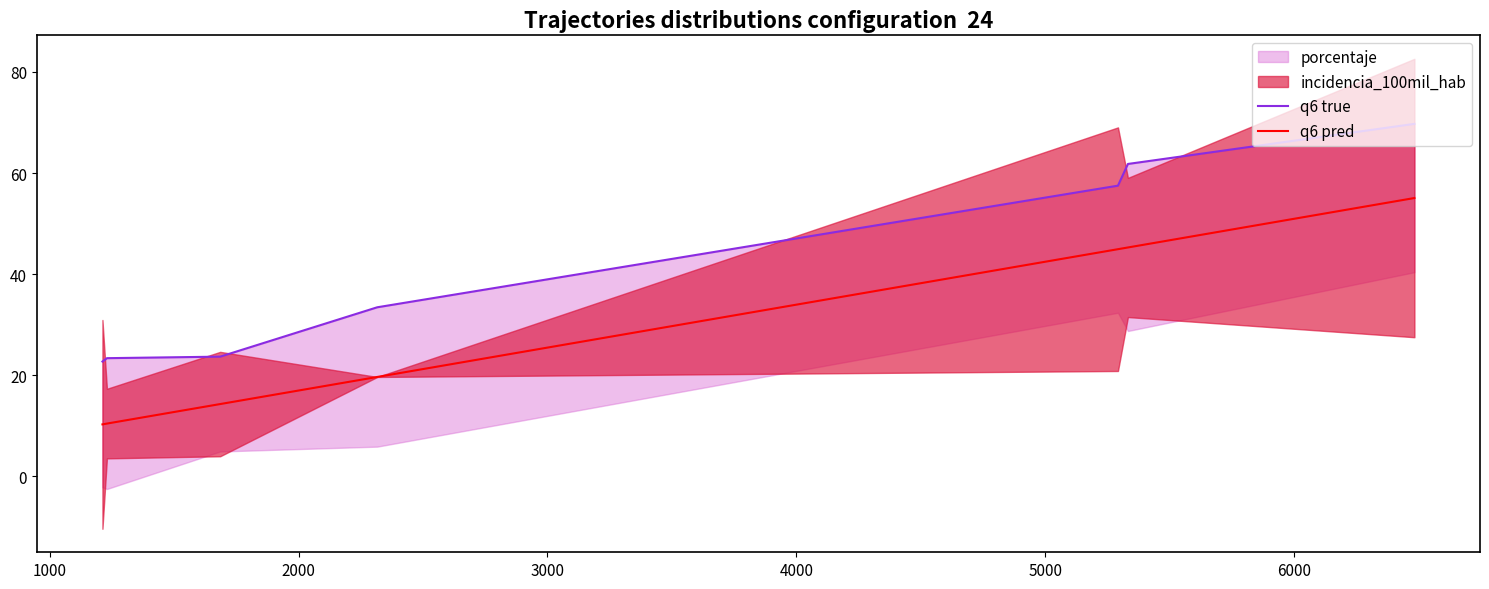

What is the minimum value for q6 pred?

10.3